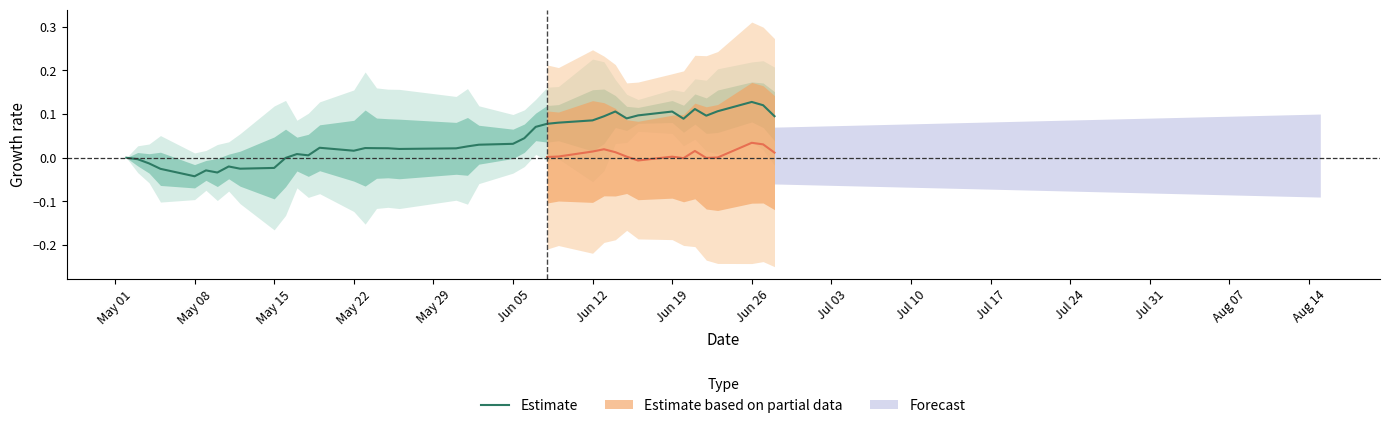

The chart shows a value of -0.0 at May 15. True or false?

False